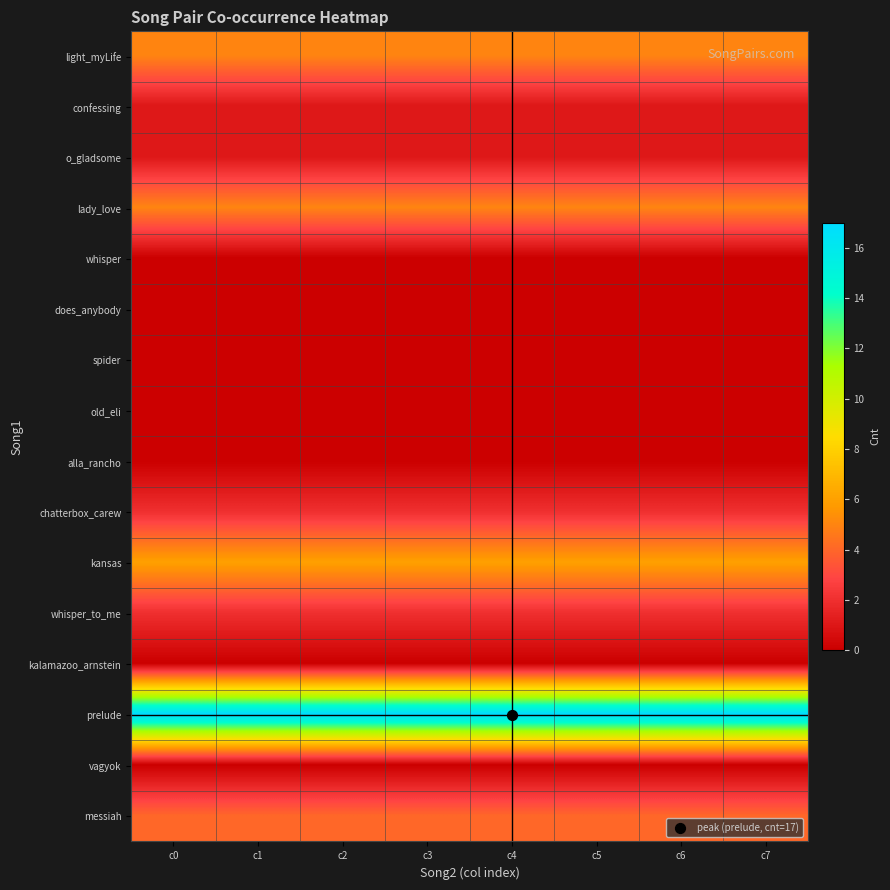

How many series are shown in this chart?

16